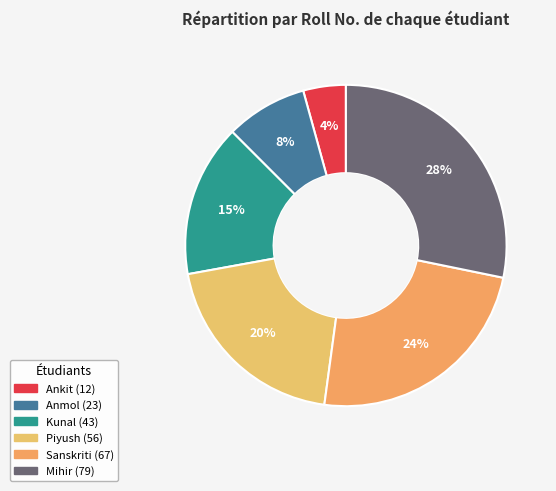

What is the largest slice in the pie chart?

Mihir